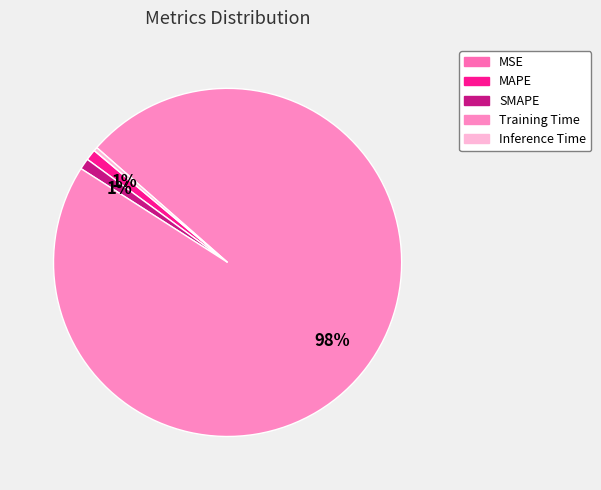

The Training Time slice represents 99% of the pie. True or false?

False